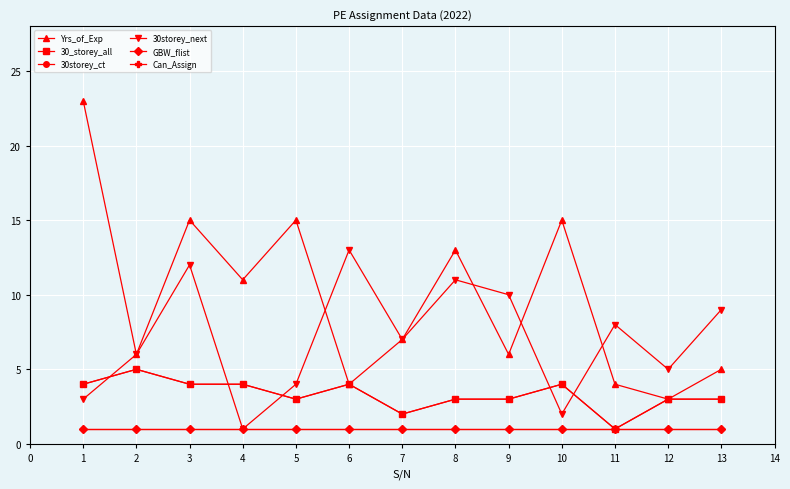

Is the value of 30storey_next at 13 greater than the value of 30storey_ct at 2?

Yes